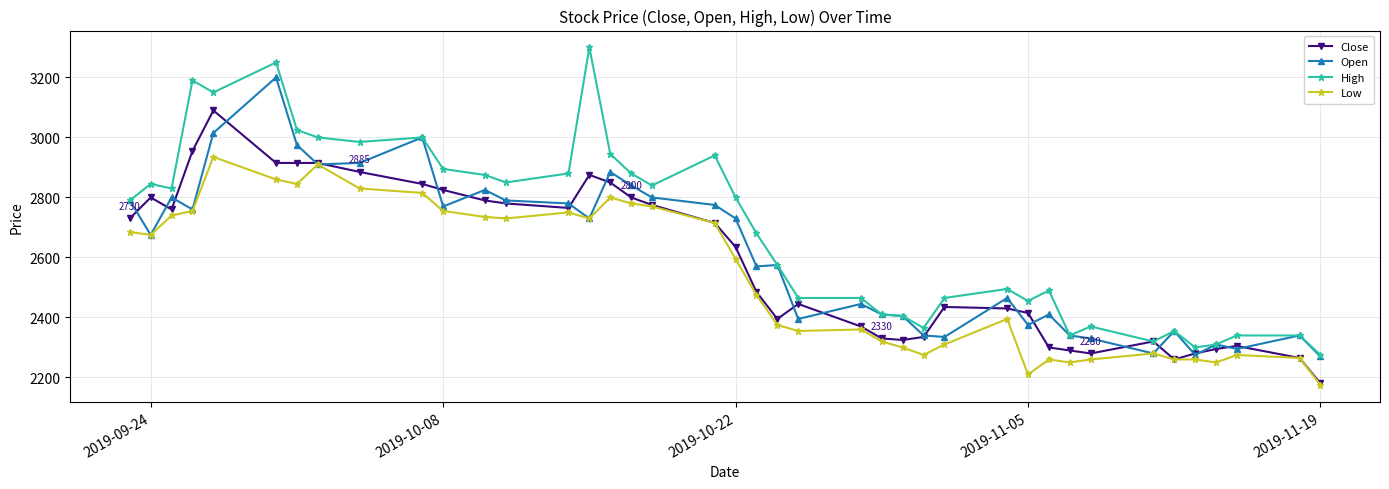

True or false: Open has more than 1 interior local peaks.

True